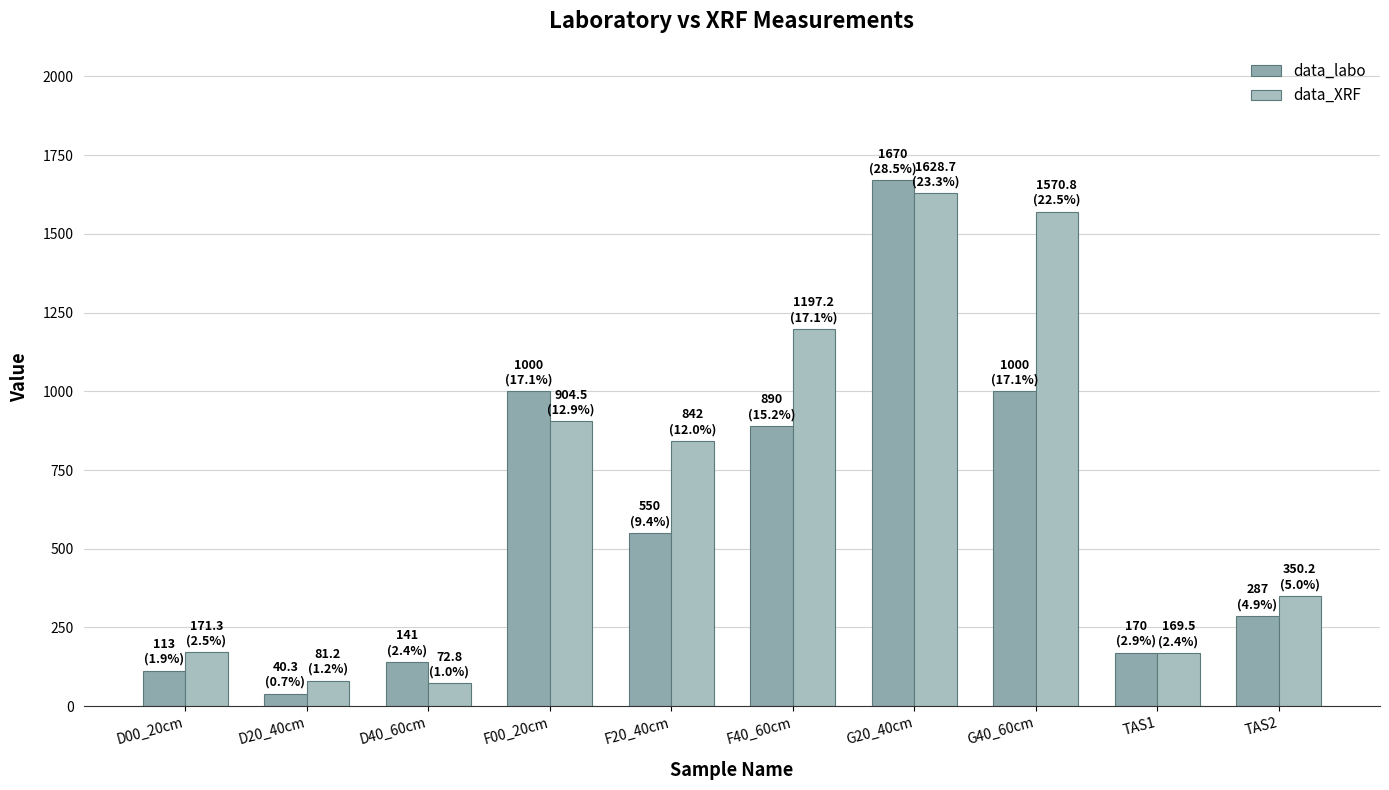

Reading left to right, list all the values displayed in this chart.

data_labo: D00_20cm=113.0	D20_40cm=40.3	D40_60cm=141.0	F00_20cm=1000.0	F20_40cm=550.0	F40_60cm=890.0	G20_40cm=1670.0	G40_60cm=1000.0	TAS1=170.0	TAS2=287.0
data_XRF: D00_20cm=171.3	D20_40cm=81.2	D40_60cm=72.8	F00_20cm=904.5	F20_40cm=842.0	F40_60cm=1197.2	G20_40cm=1628.7	G40_60cm=1570.8	TAS1=169.5	TAS2=350.2